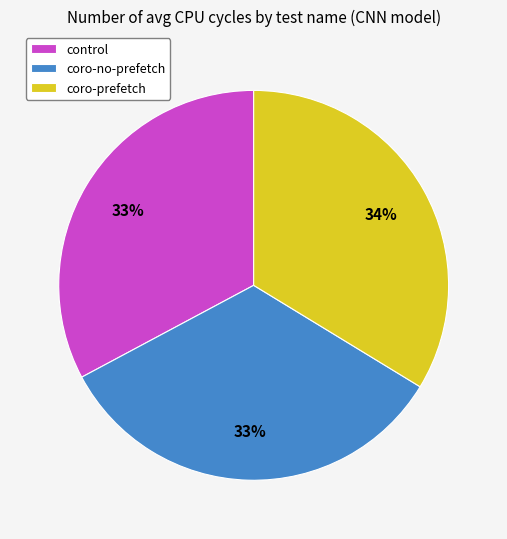

Does control represent more than half of the total?

No